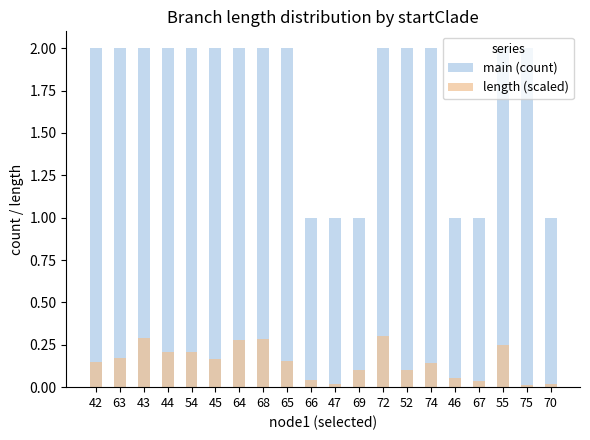

What is the difference between the main (count) values at 70 and 64?

1.0